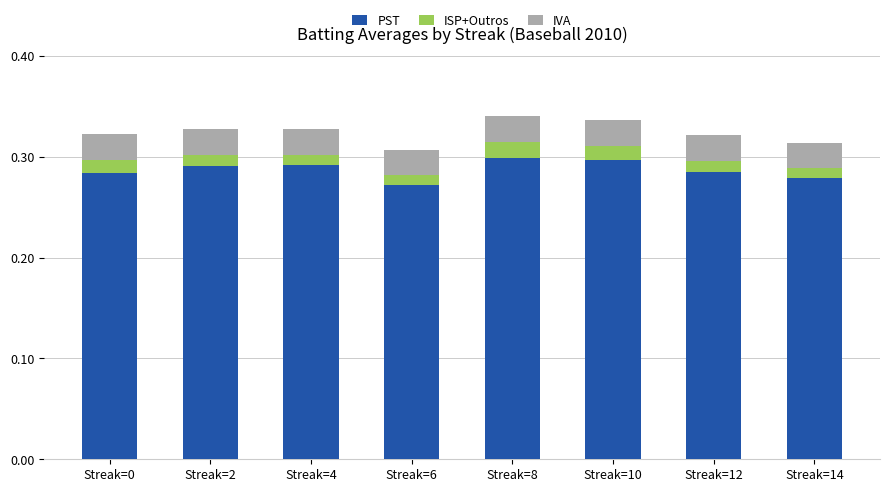

How many PST values are between 0 and 1?

8